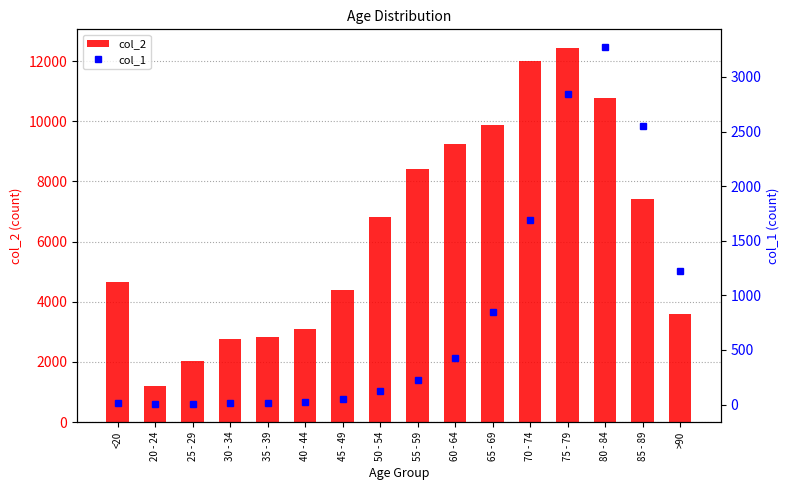

List the series in order of their overall mean, highest first.

col_2, col_1